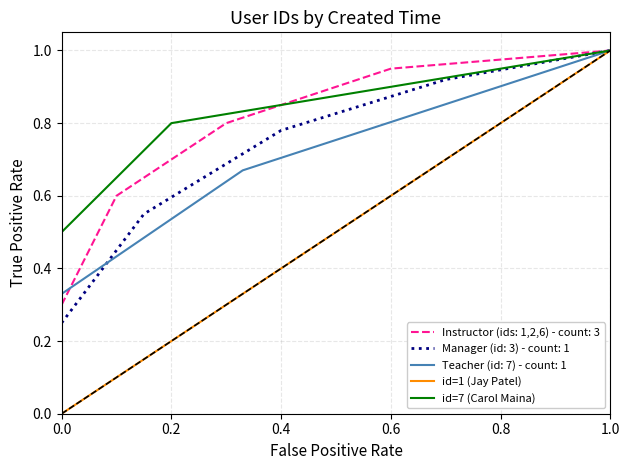

Which series has the largest range (max minus min)?

id=1 (Jay Patel)